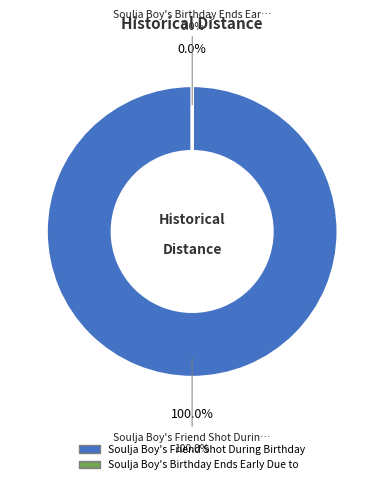

Count the number of slices in the pie.

2